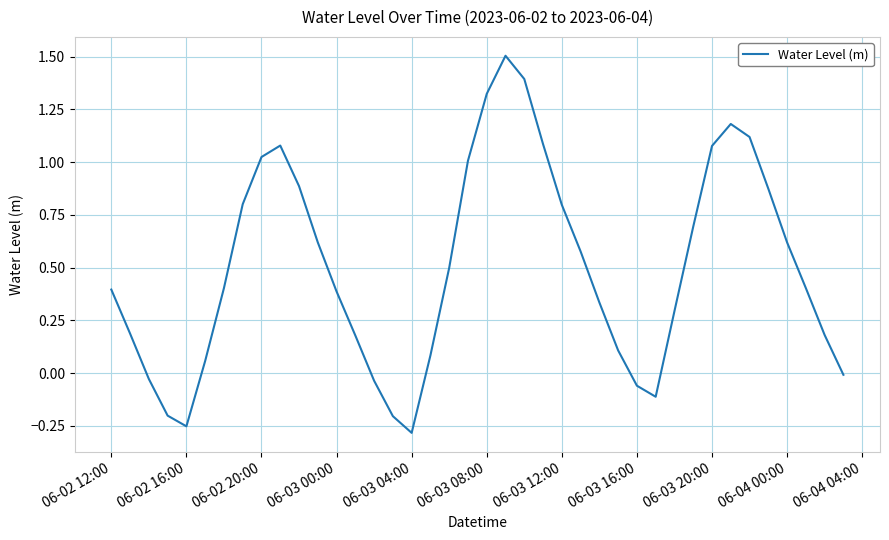

What is the greatest value displayed?

1.5